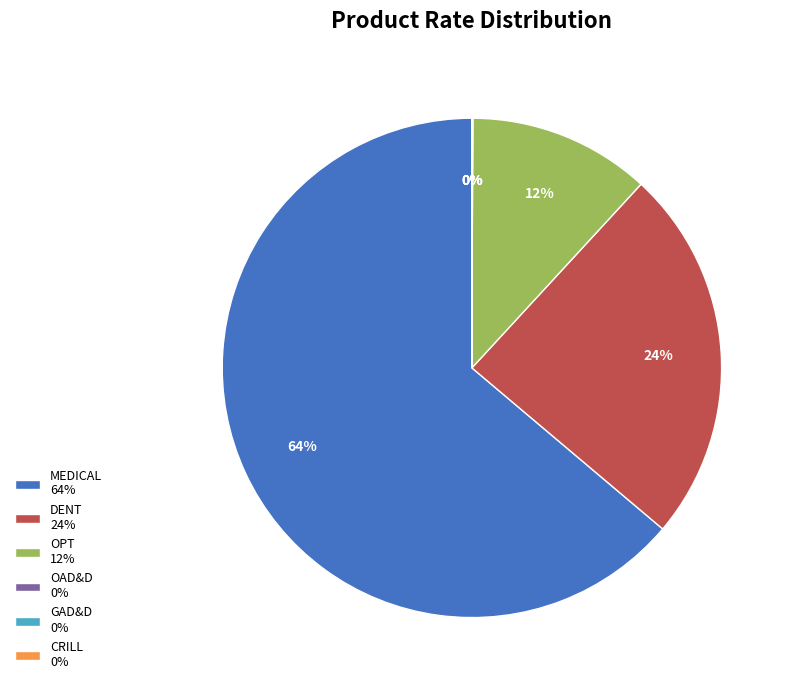

To the nearest percent, what is the difference between the largest and smallest slice percentages?

64%